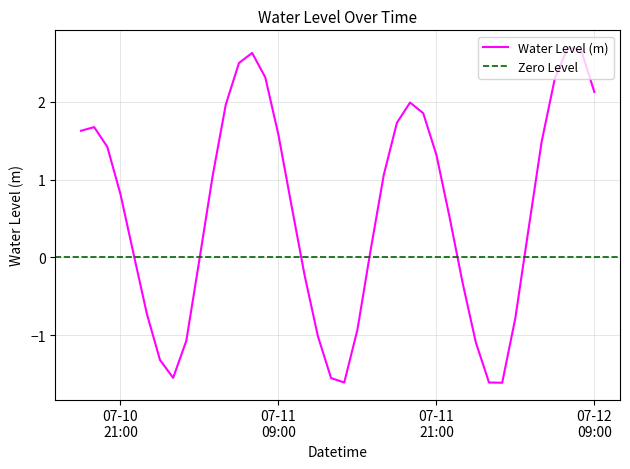

Is this an area chart (filled region under the line)?

No